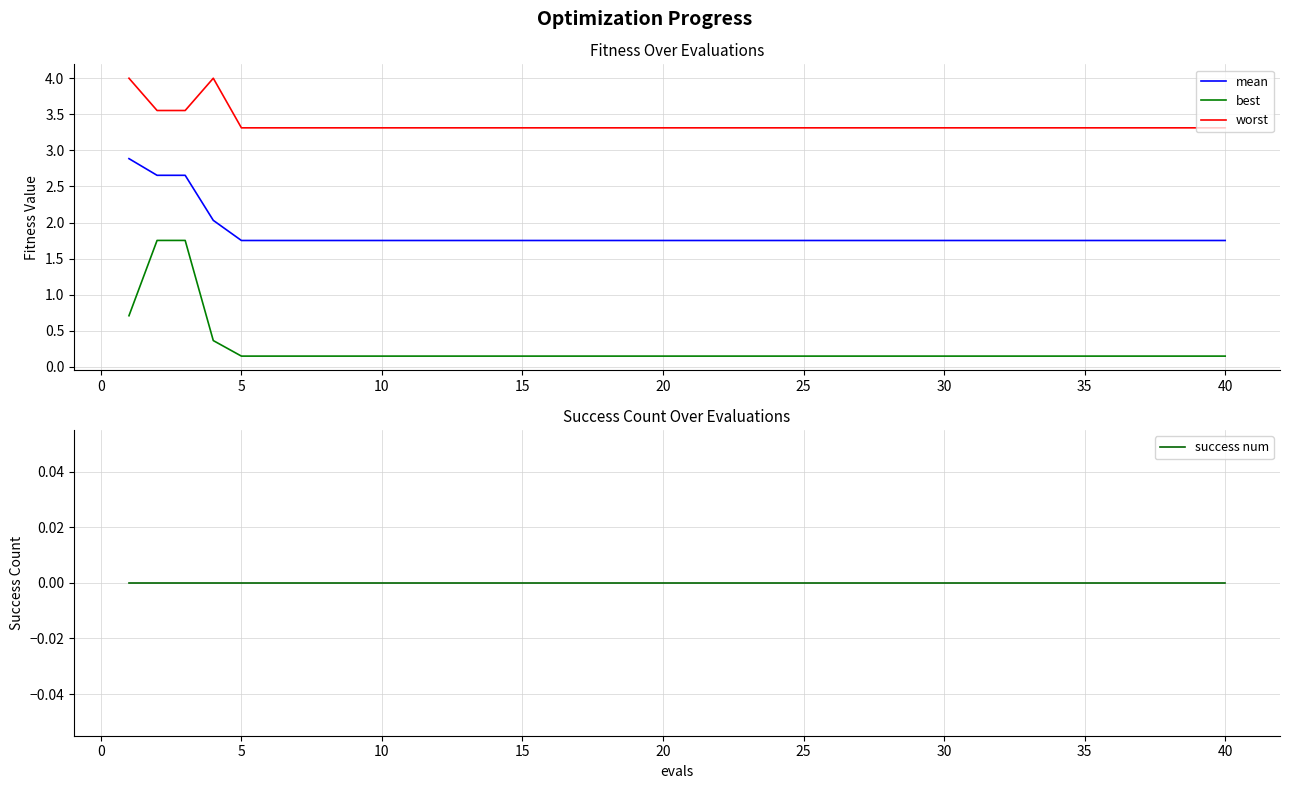

True or false: mean and best intersect in this chart.

False